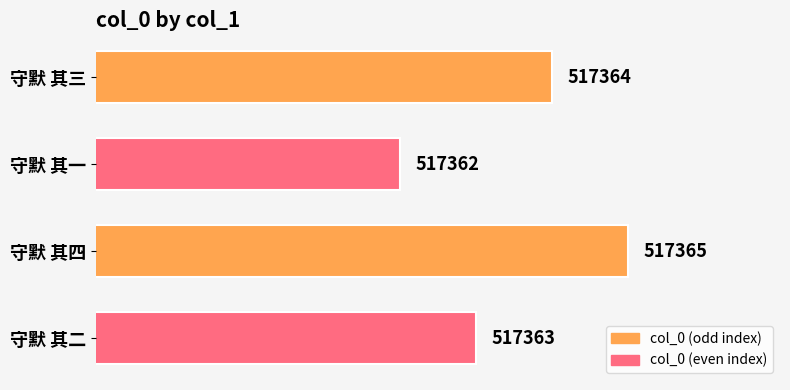

What is the change in value from 守默 其三 to 守默 其一?

-2